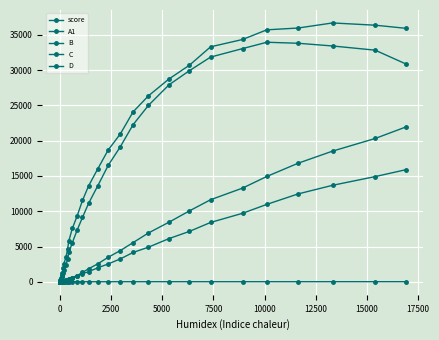

In C, how many points are higher than both neighbors (excluding endpoints)?

3